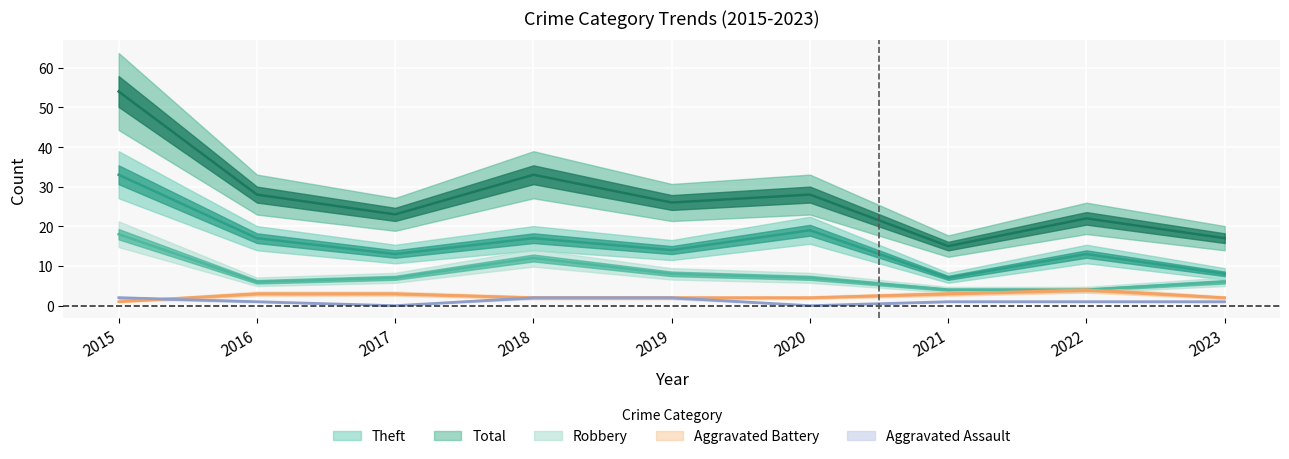

What is the total value across all series at 2023?

34